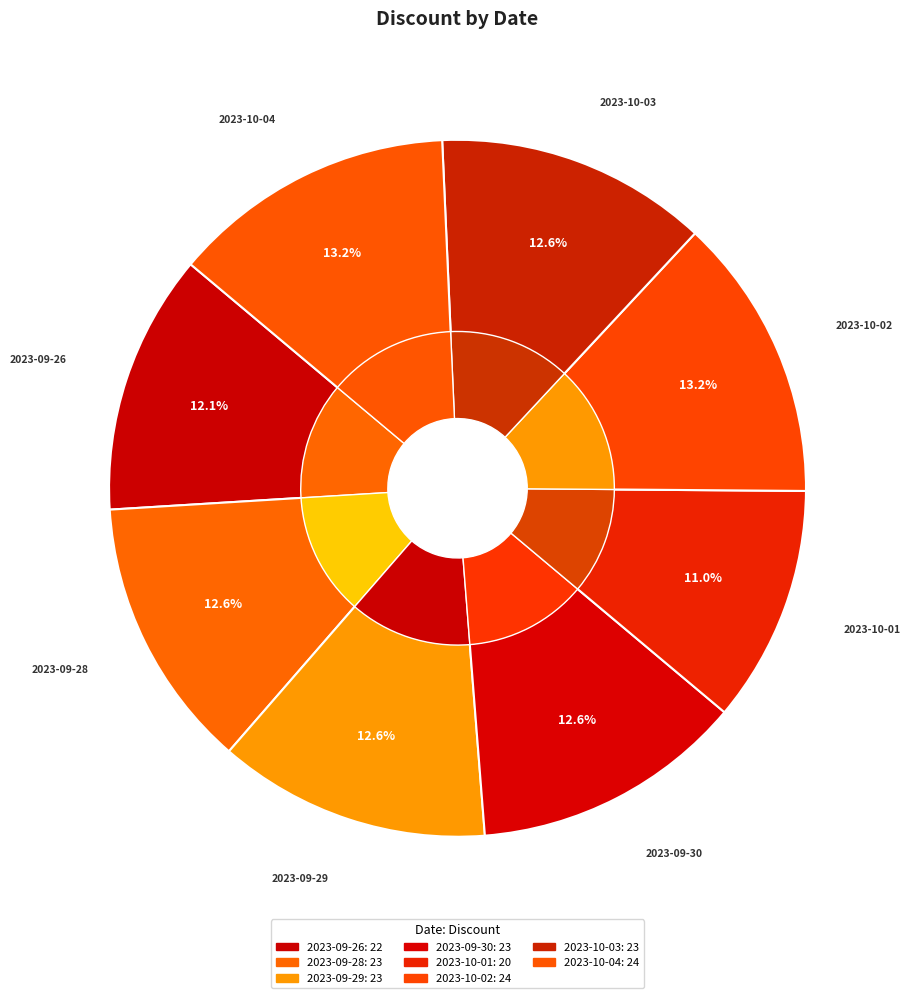

To the nearest percent, what portion does 2023-10-04 represent?

13%